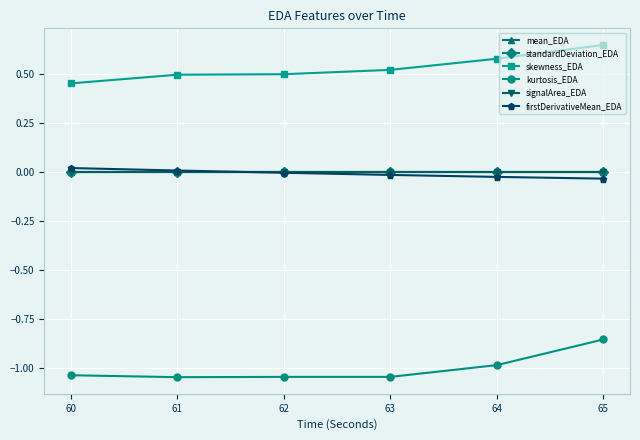

Which series has the largest total across all categories?

skewness_EDA